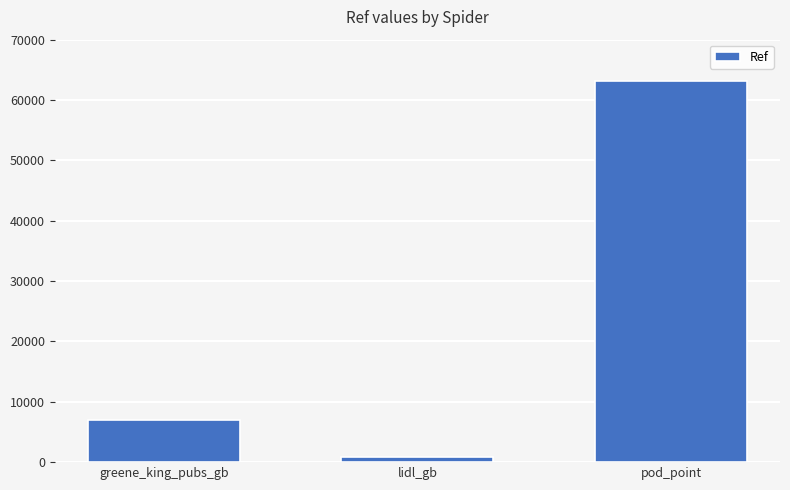

Which has a higher value, pod_point or lidl_gb?

pod_point